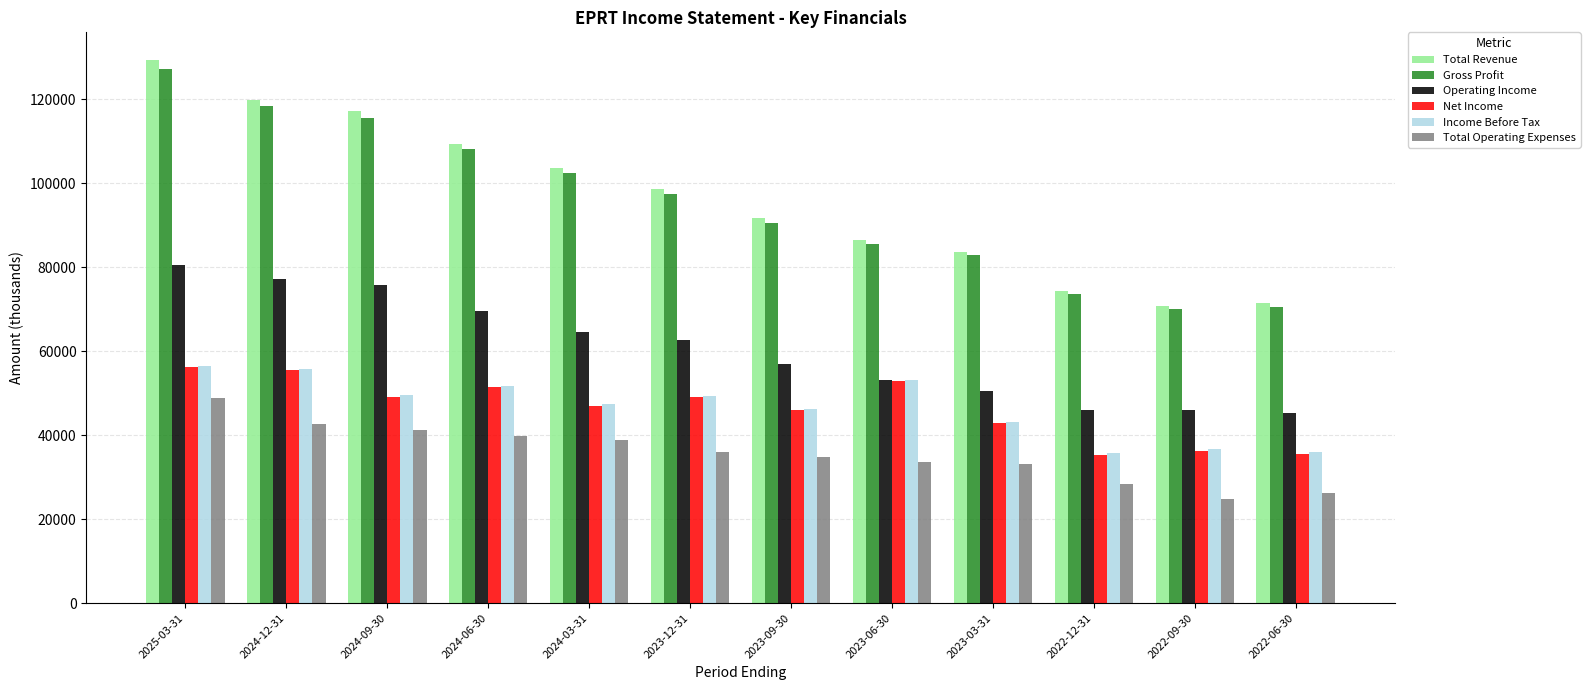

What is the approximate value of Total Operating Expenses at 2022-09-30, to the nearest 10?

24700